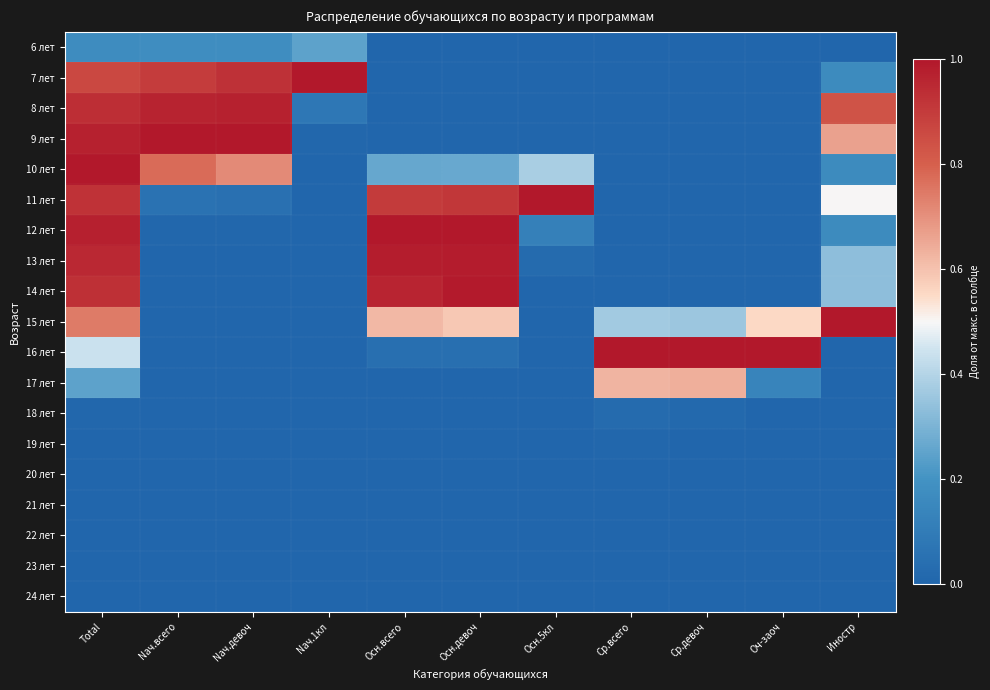

At how many categories does at least one series exceed 0?

11